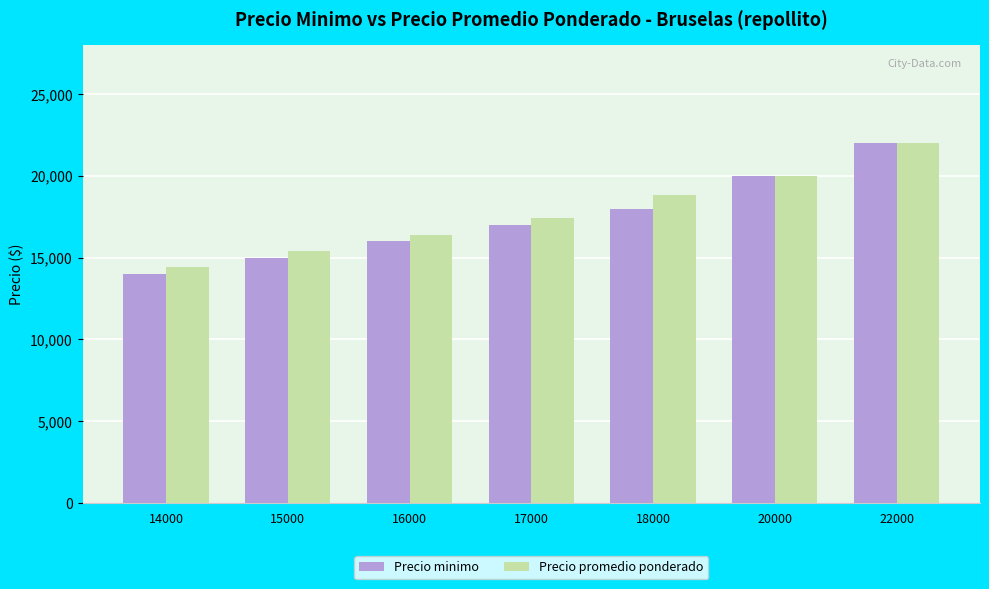

Reading left to right, what are all the values shown in this chart?

Precio minimo: 14000	15000	16000	17000	18000	20000	22000
Precio promedio ponderado: 14400	15425	16400	17448	18850	20000	22000